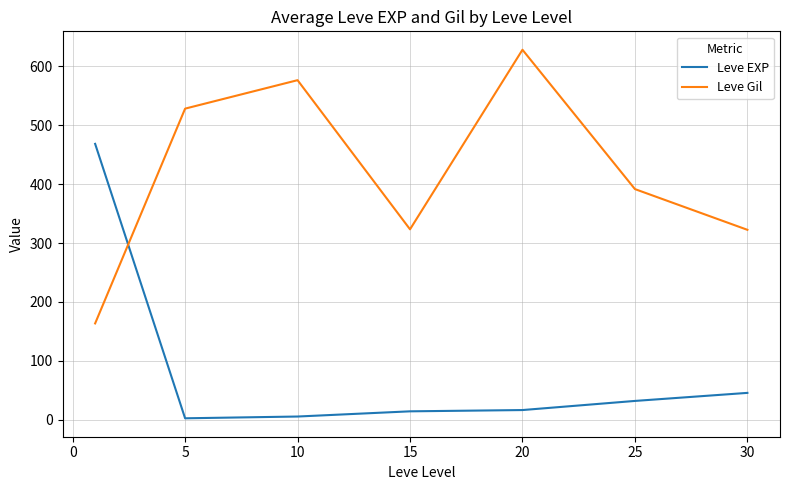

What is the minimum value for Leve Gil?

163.5